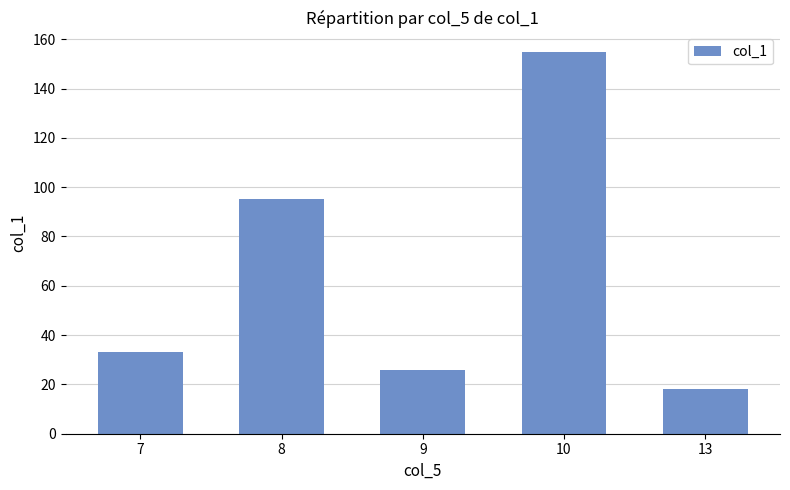

Reading left to right, list all the values displayed in this chart.

33	95	26	155	18